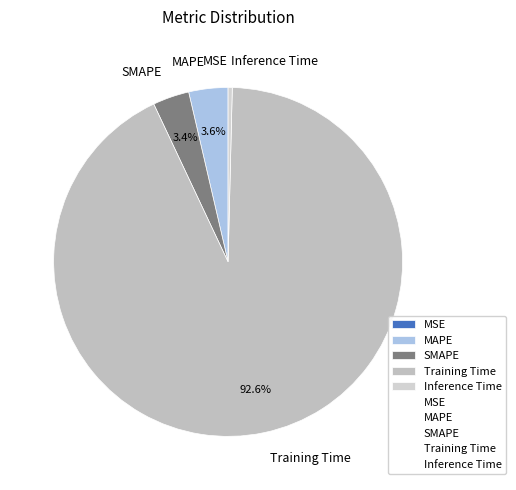

What percentage is NOT represented by SMAPE?

96.6%